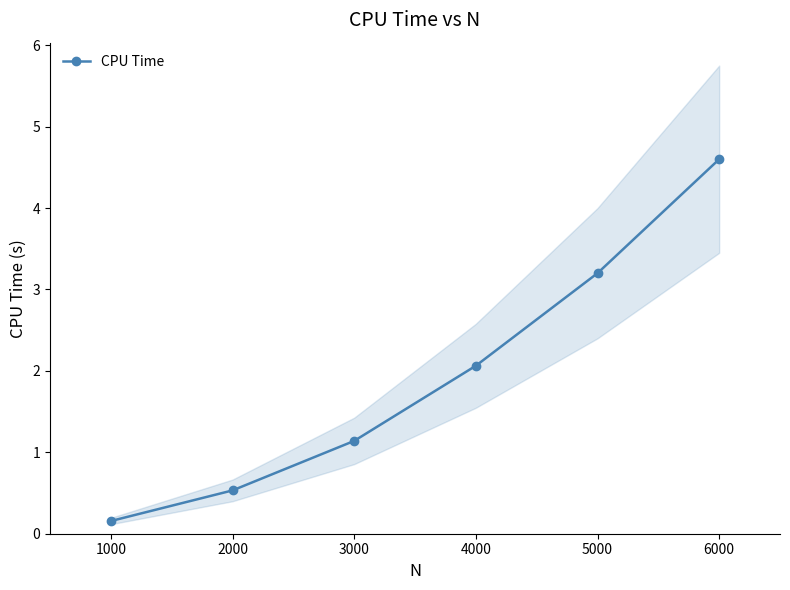

At which label does CPU Time first exceed 2?

4000